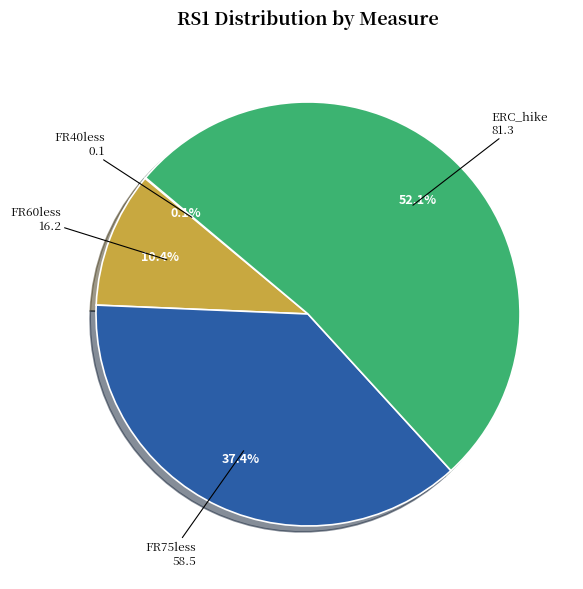

Is there a majority slice in this chart?

Yes